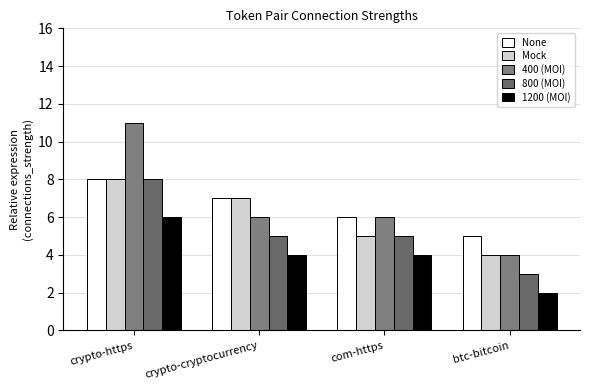

How many bars are there in each group?

5